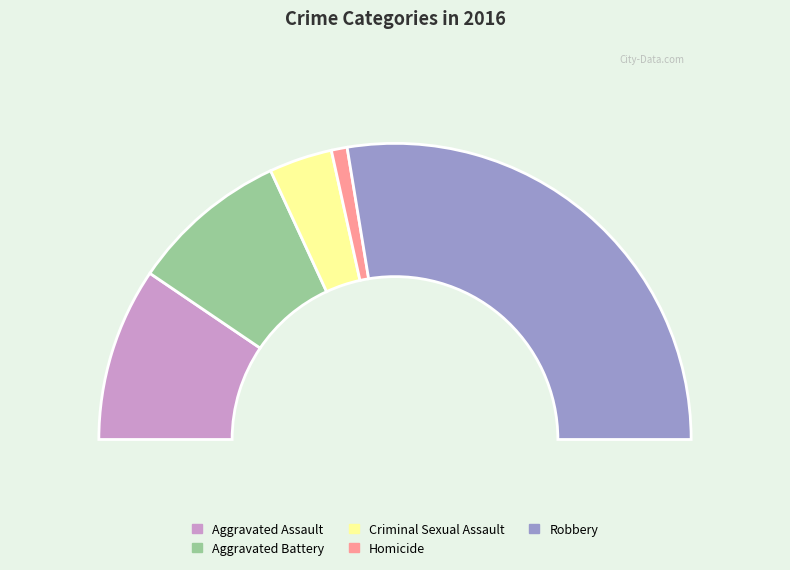

What is the change in value from Criminal Sexual Assault to Homicide?

-3